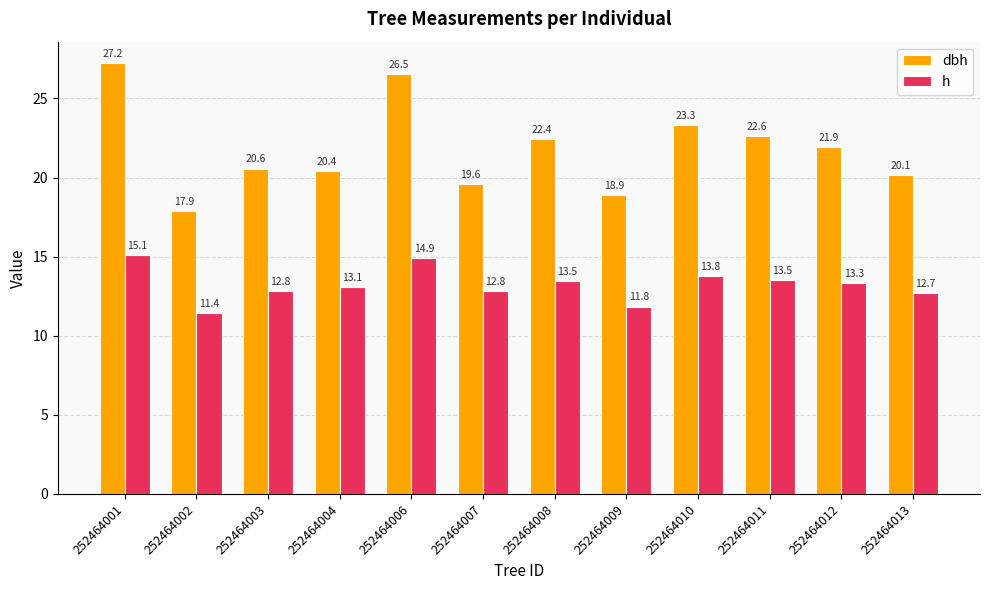

Does the chart contain any negative values?

No